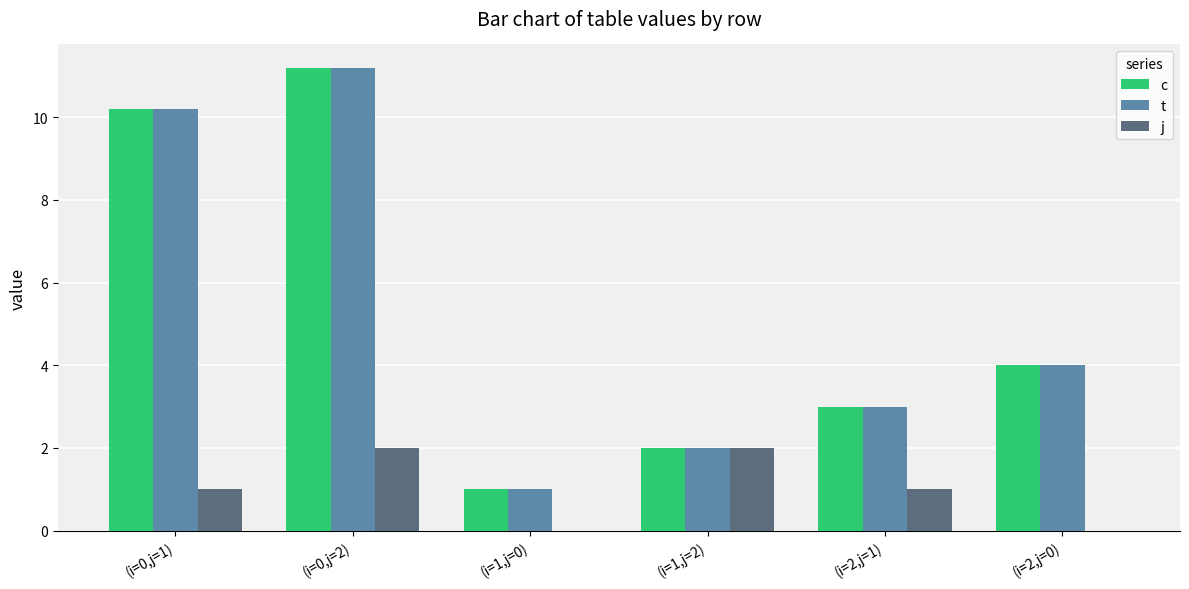

How many groups of bars are there?

6